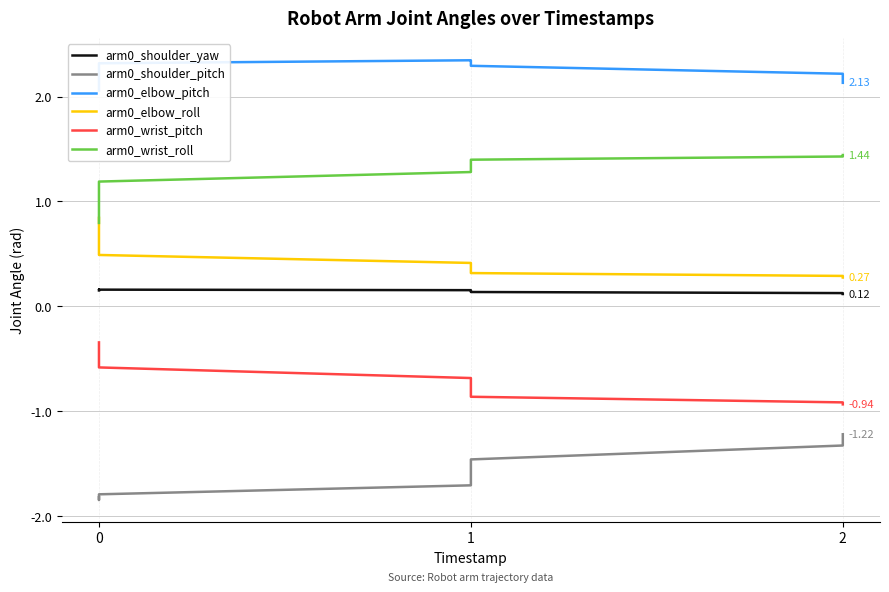

Between 0 and 1, which series saw the biggest shift?

arm0_wrist_roll